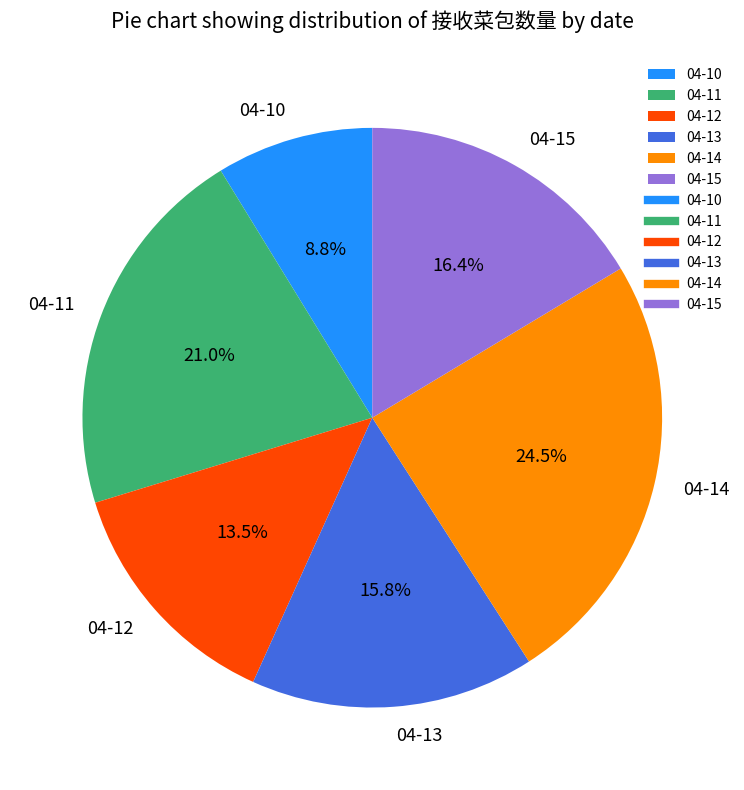

How many segments does this pie chart have?

6